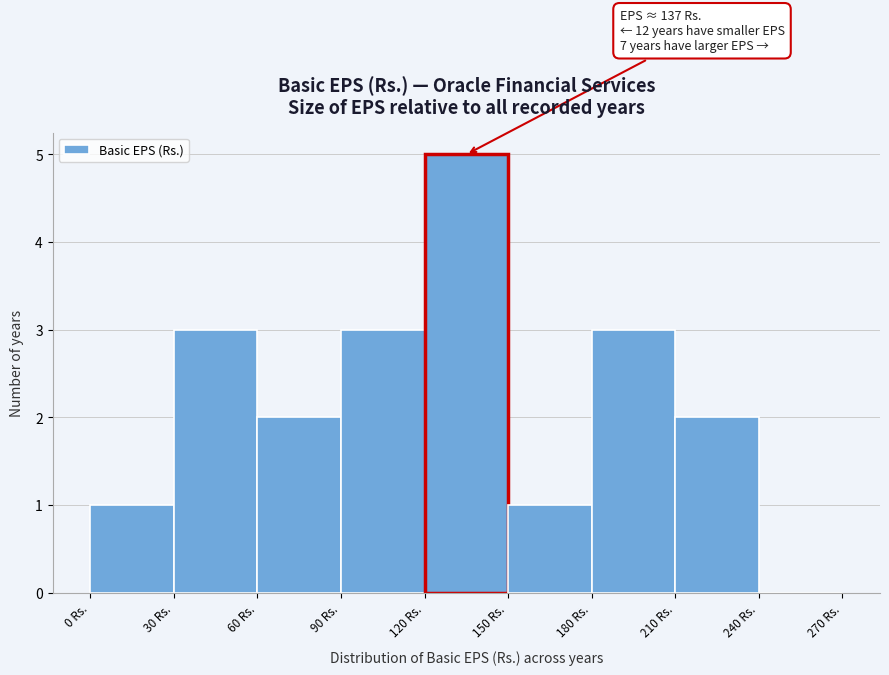

Which range on the x-axis has the tallest bar?

120 to 150